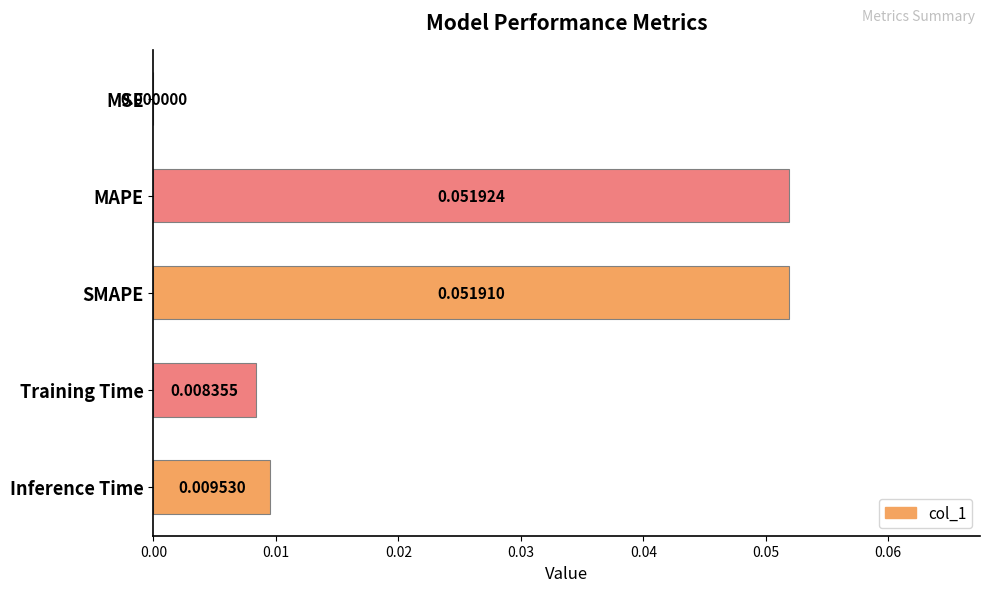

Which label corresponds to the largest value in the chart?

MAPE